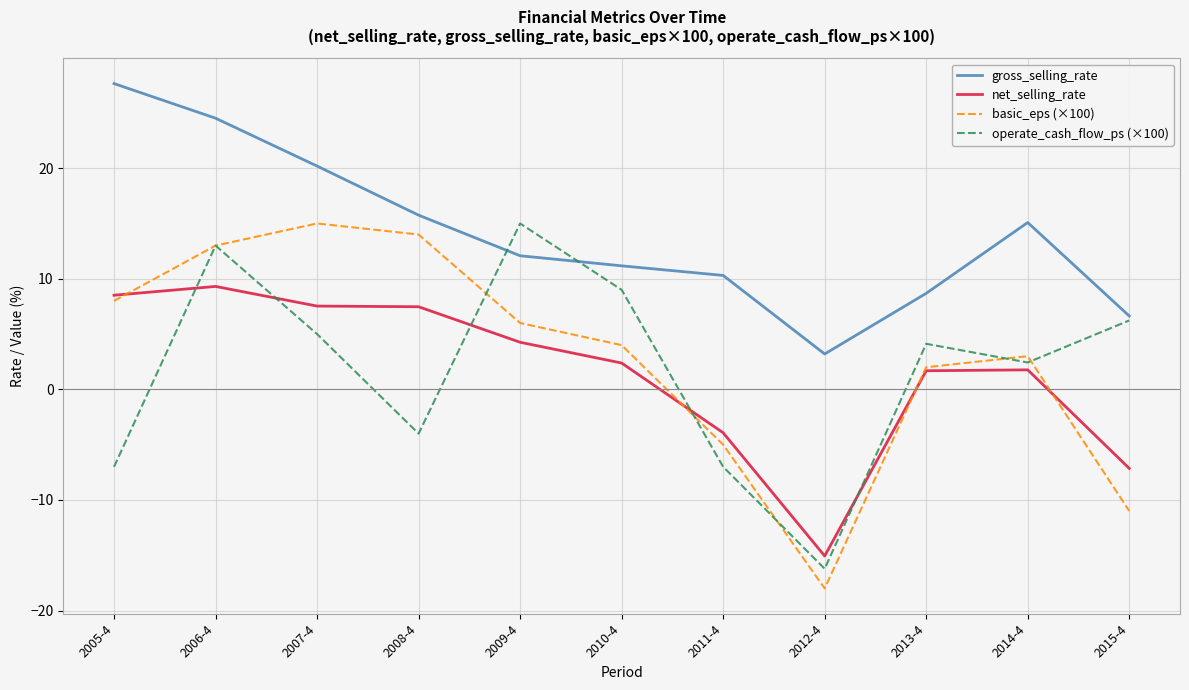

Where do operate_cash_flow_ps (×100) and net_selling_rate first cross each other?

2005-4 and 2006-4